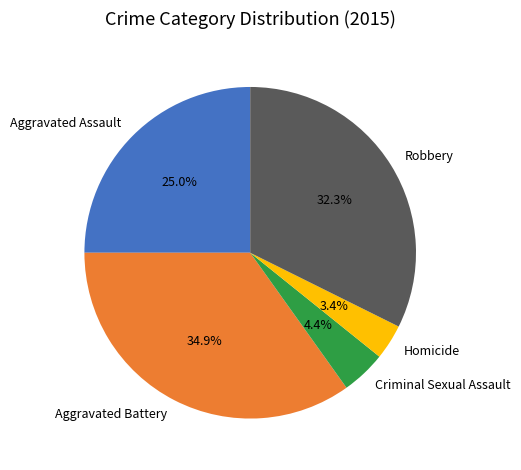

Is there a majority slice in this chart?

No